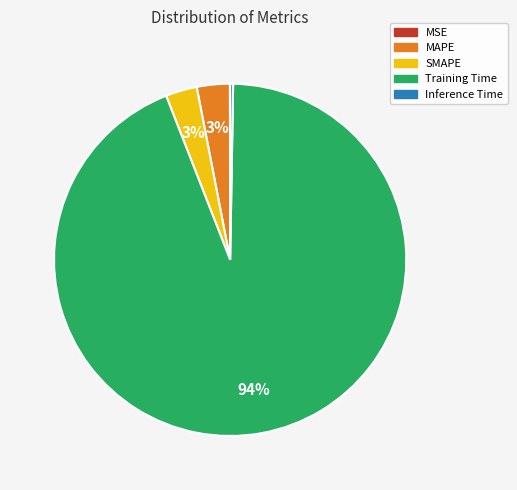

What is the largest slice in the pie chart?

Training Time